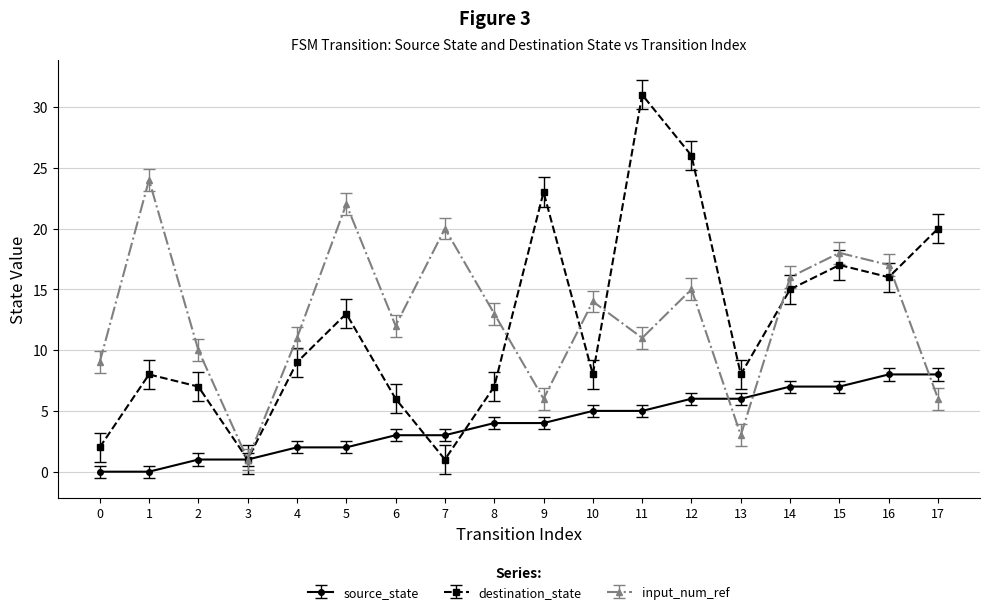

How many distinct data groups are displayed?

3